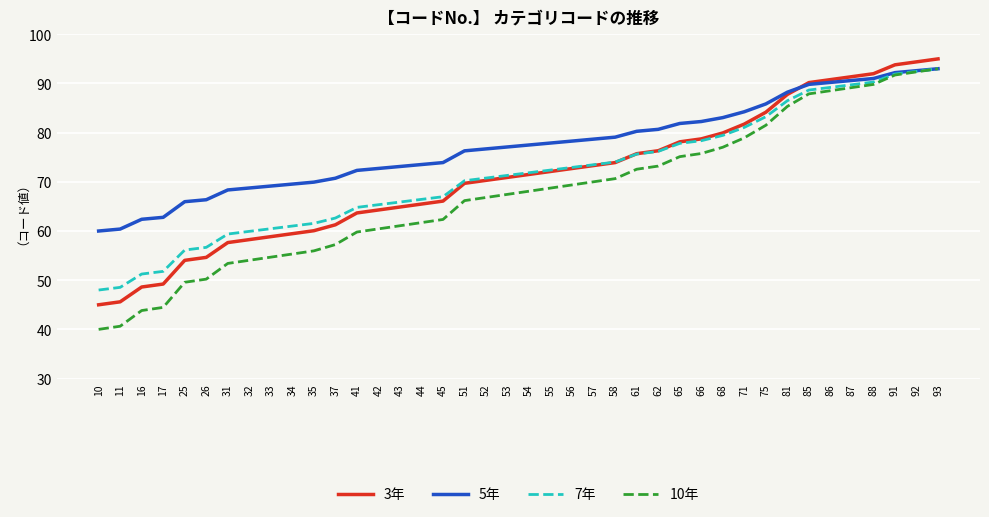

Which series has the largest total across all categories?

5年